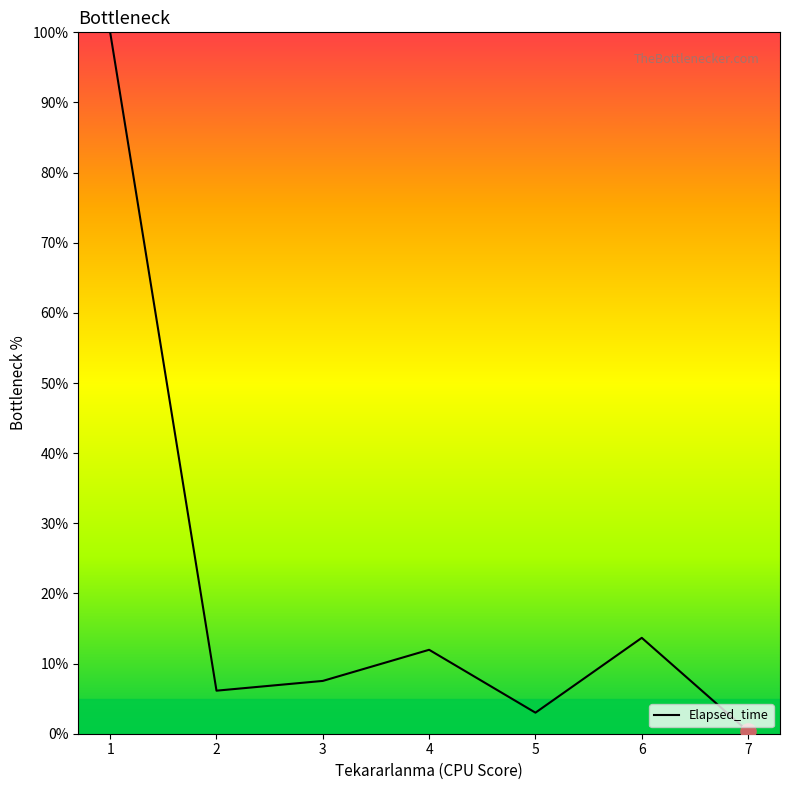

What is the ratio of the value at 2 to the value at 1?

0.1